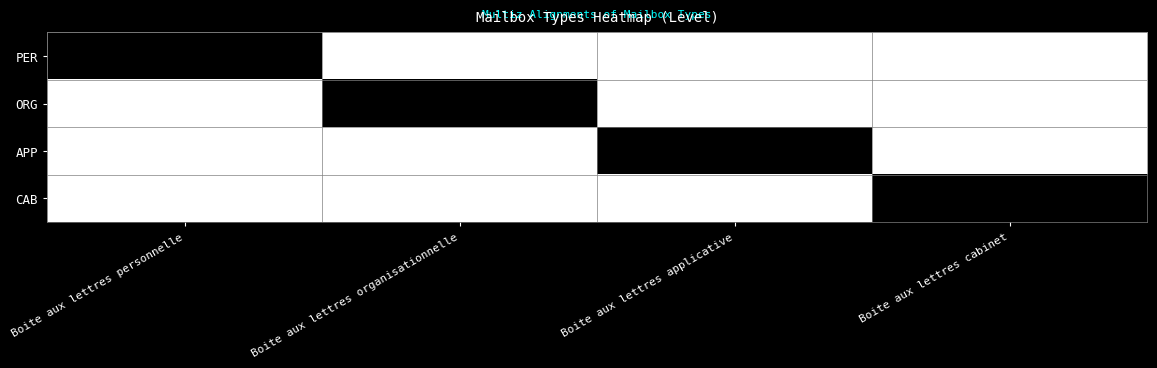

How many data points does each series have?

4